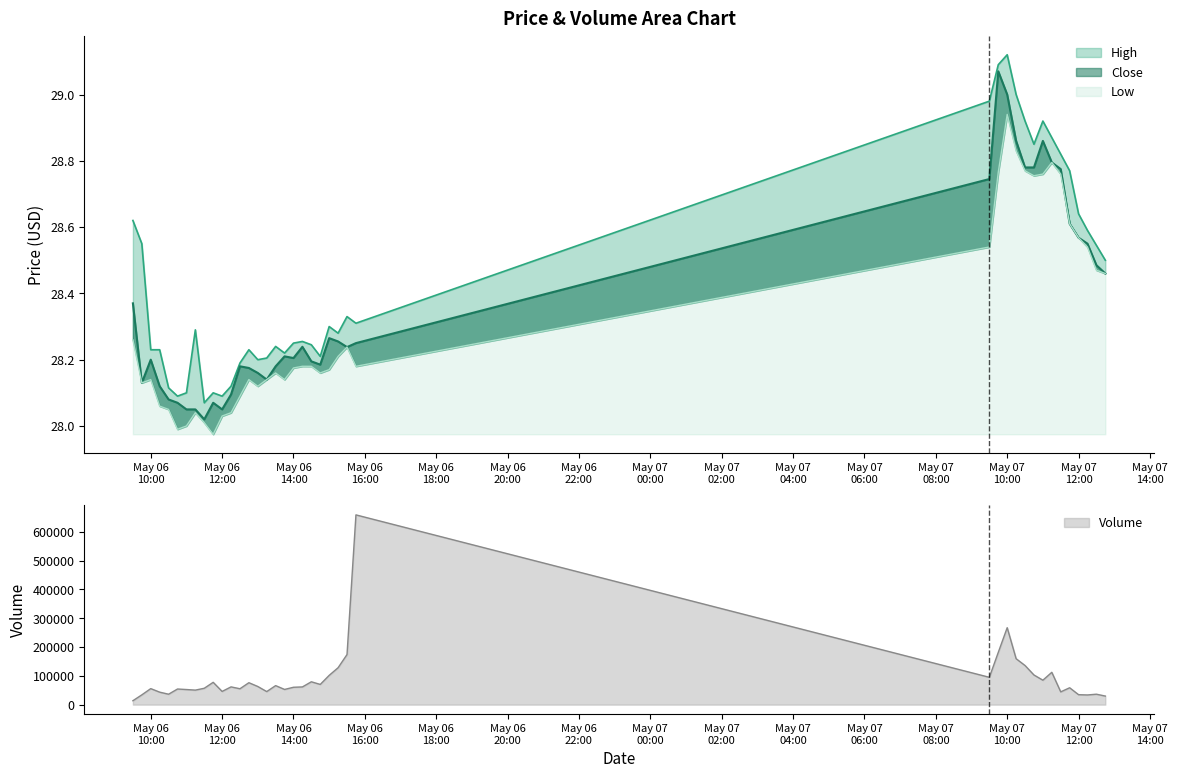

List the series in order of their peak value, lowest first.

Low, Close, High